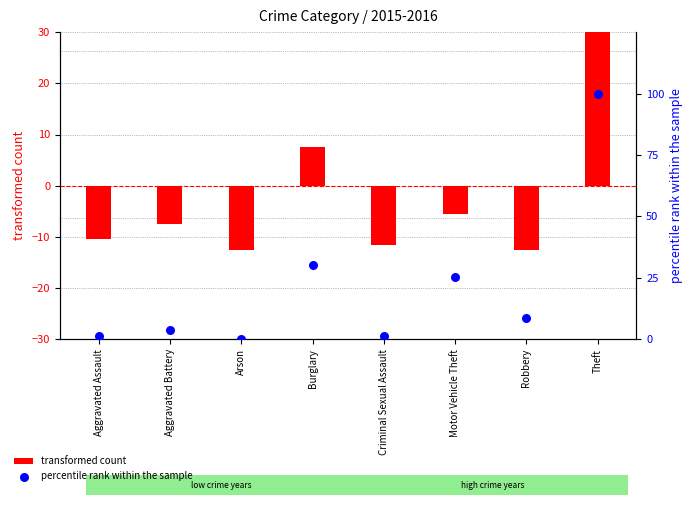

What are all the series names shown in the legend?

transformed count, percentile rank within the sample